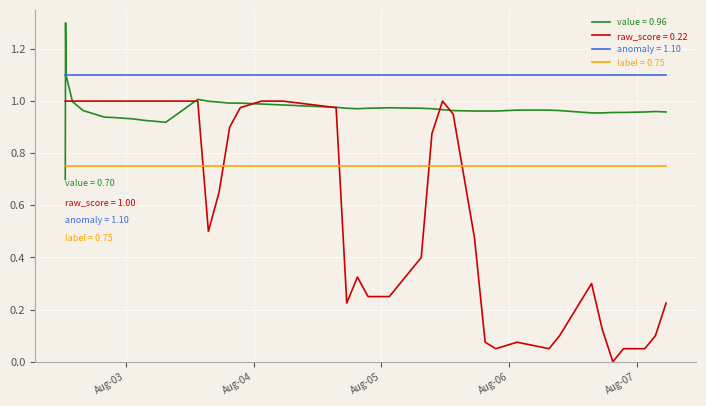

What is the maximum value shown in the chart?

1.3